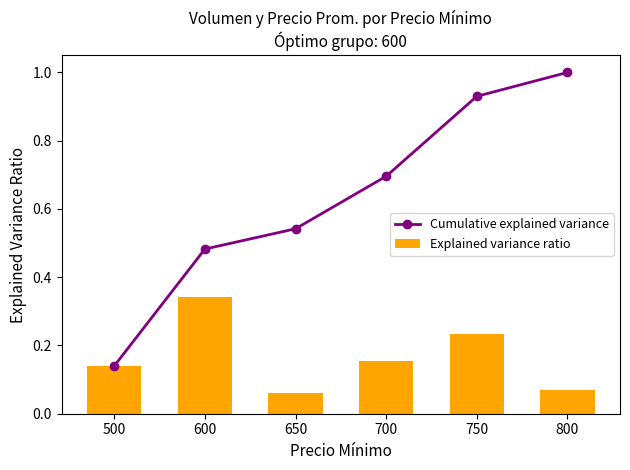

At 800, list the series in order from largest to smallest.

Cumulative explained variance, Explained variance ratio